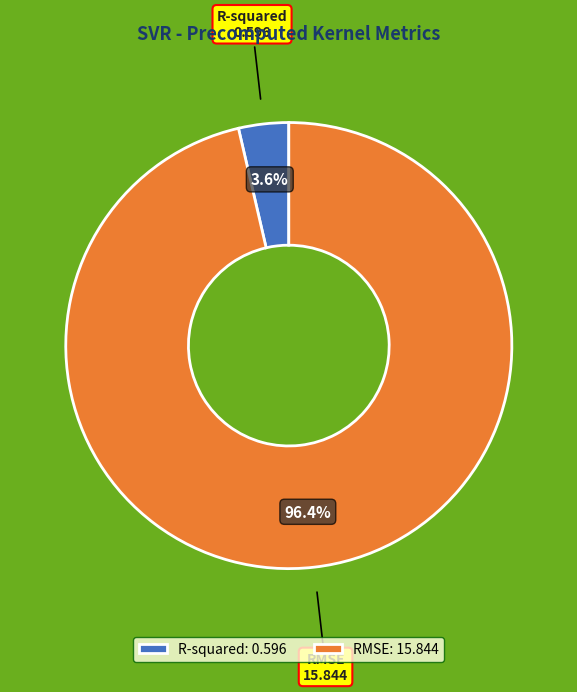

Does any single category account for the majority?

Yes